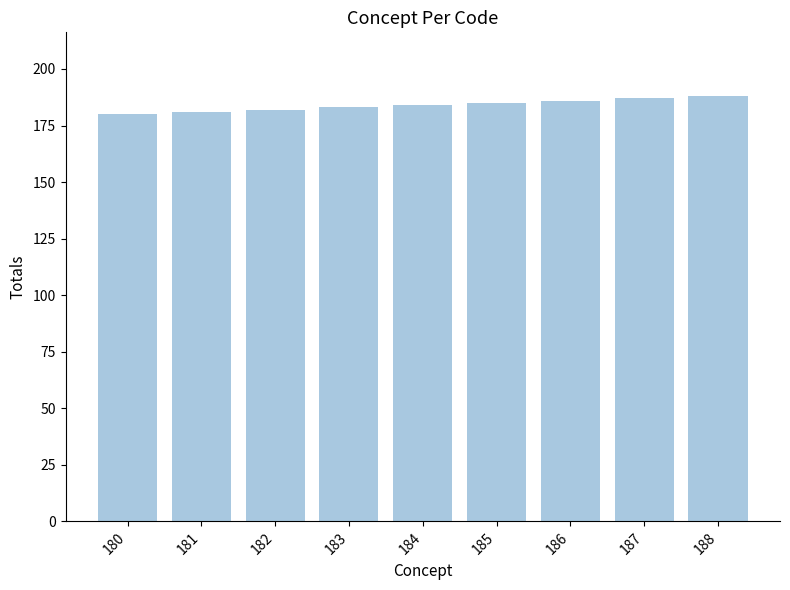

What is the difference between the maximum and minimum values?

8